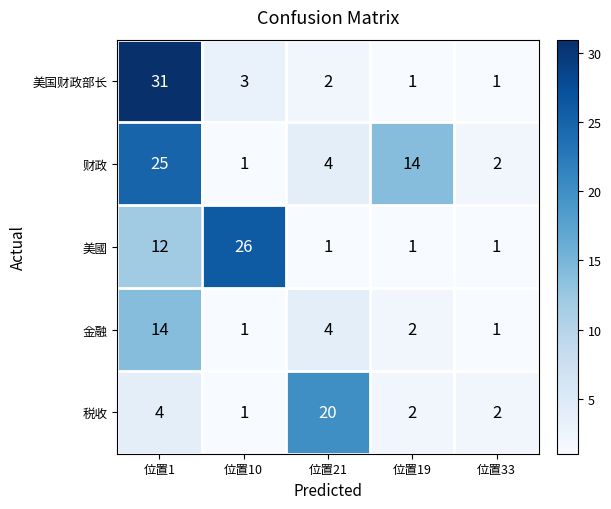

Reading right to left, list all the values displayed in this chart.

美国财政部长: 1	1	2	3	31
财政: 2	14	4	1	25
美國: 1	1	1	26	12
金融: 1	2	4	1	14
税收: 2	2	20	1	4